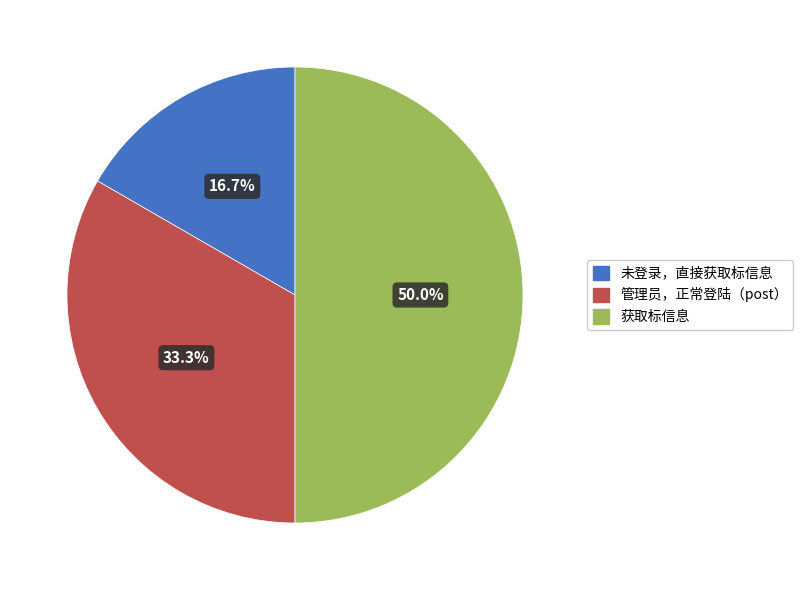

Which has a higher value, 管理员，正常登陆（post） or 获取标信息?

获取标信息